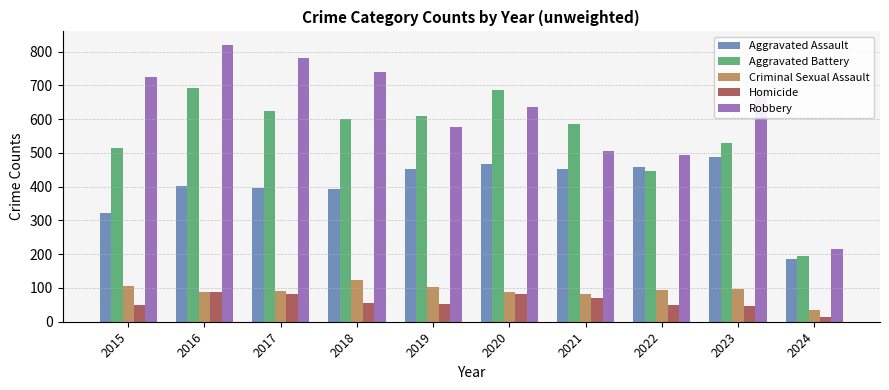

Between 2017 and 2022, which series saw the biggest shift?

Robbery